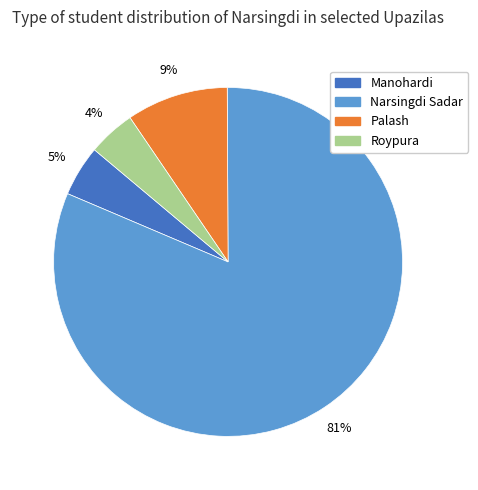

What is the largest slice in the pie chart?

Narsingdi Sadar